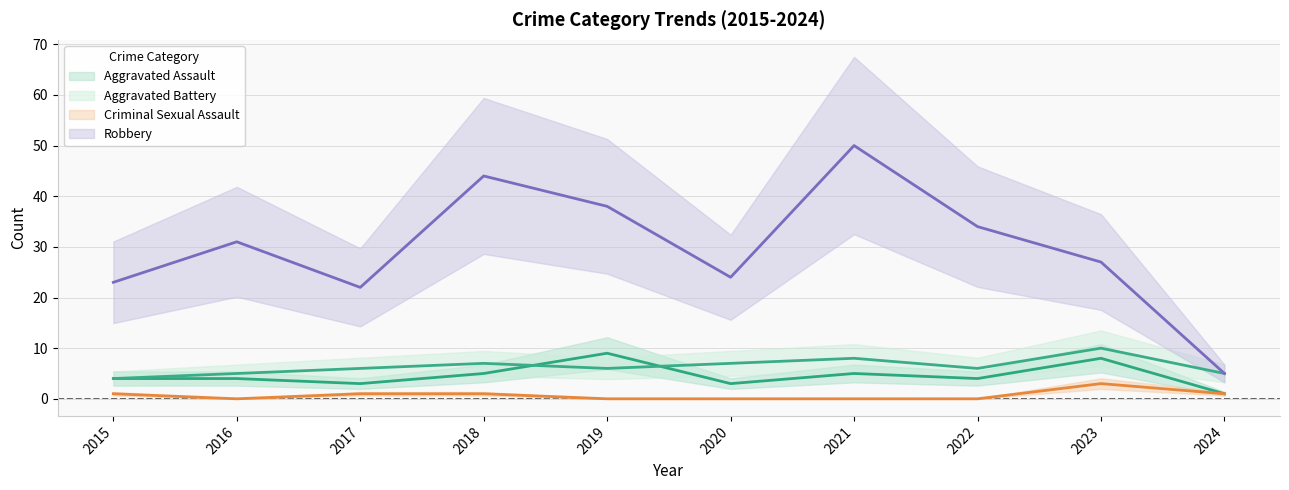

What is the value of the Robbery point at the 6th from the left?

24